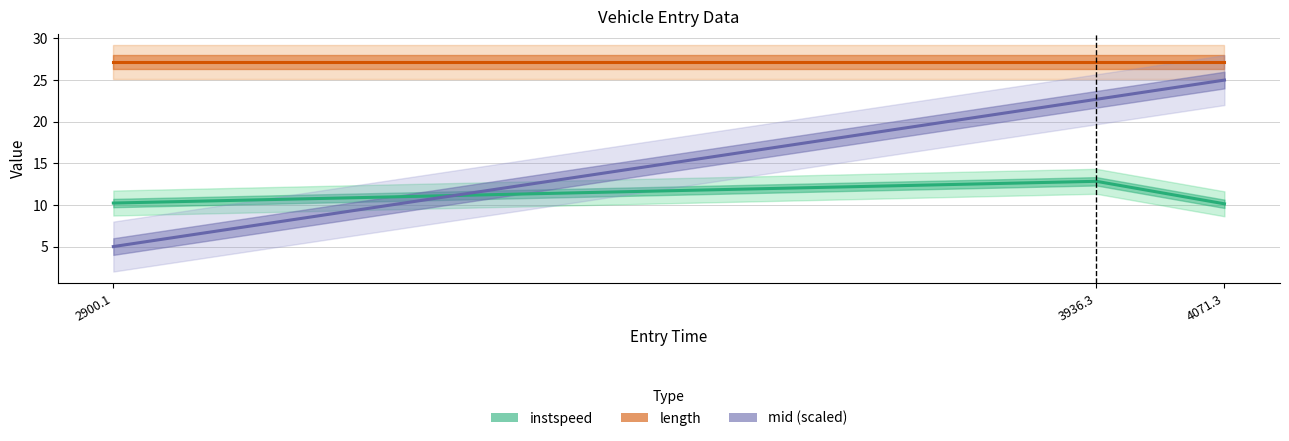

Reading right to left, what are all the values shown in this chart?

instspeed: 4071.3=10.1	3936.3=12.8	2900.1=10.2
length: 4071.3=27.2	3936.3=27.2	2900.1=27.2
mid (scaled): 4071.3=25.0	3936.3=22.7	2900.1=5.0